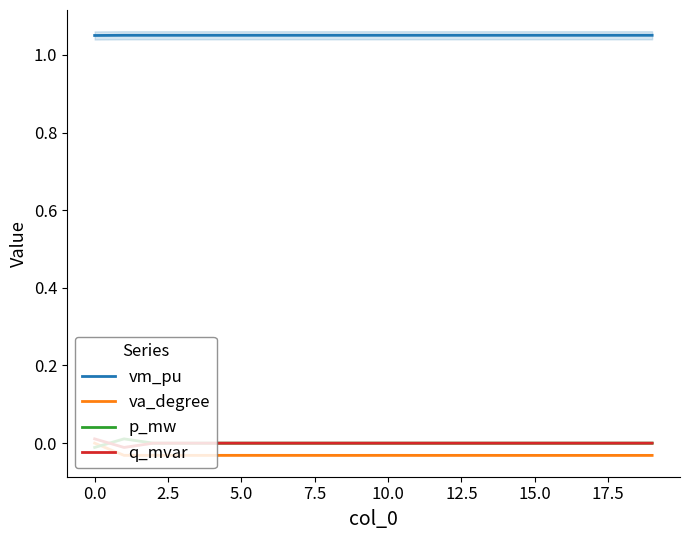

The value of va_degree at 13 is -0.0. True or false?

True